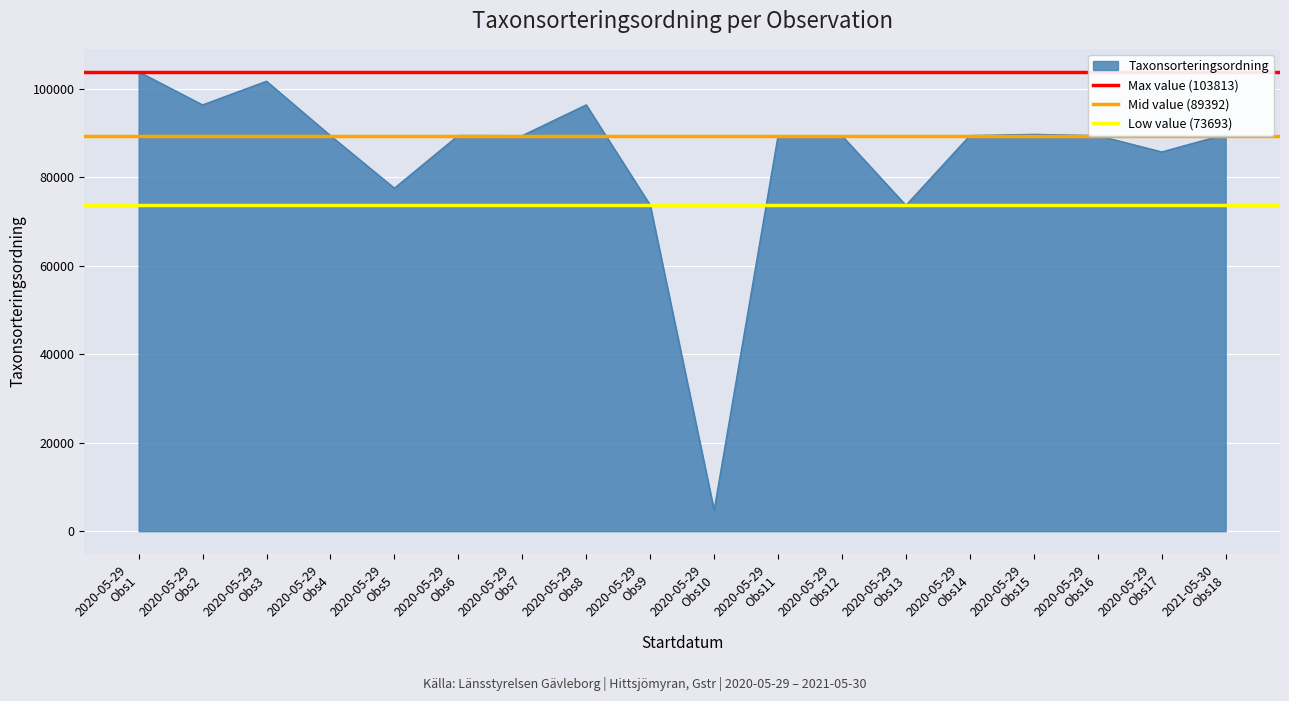

Which series has the largest total across all categories?

Max value (103813)